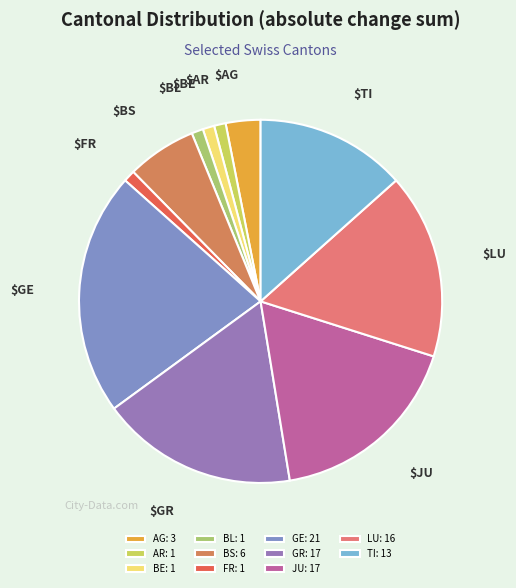

How many slices are in this pie chart?

11